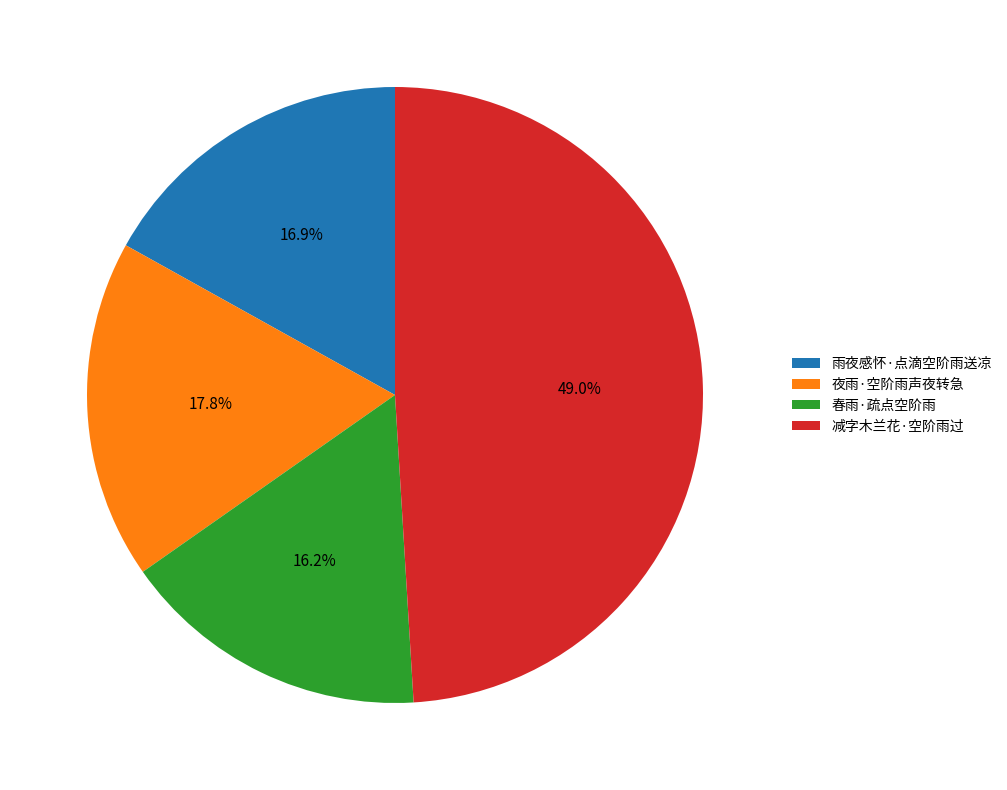

How many slices are in this pie chart?

4